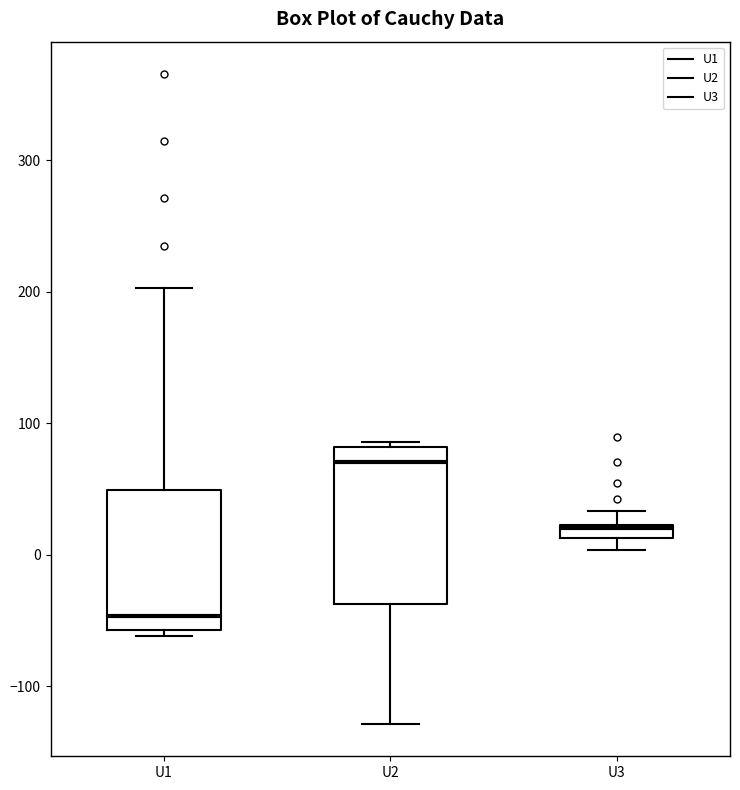

Where is the lower edge of the box for U1 on the y-axis? The values are not printed on the chart, so give them approximately, as read against the axis.

-60